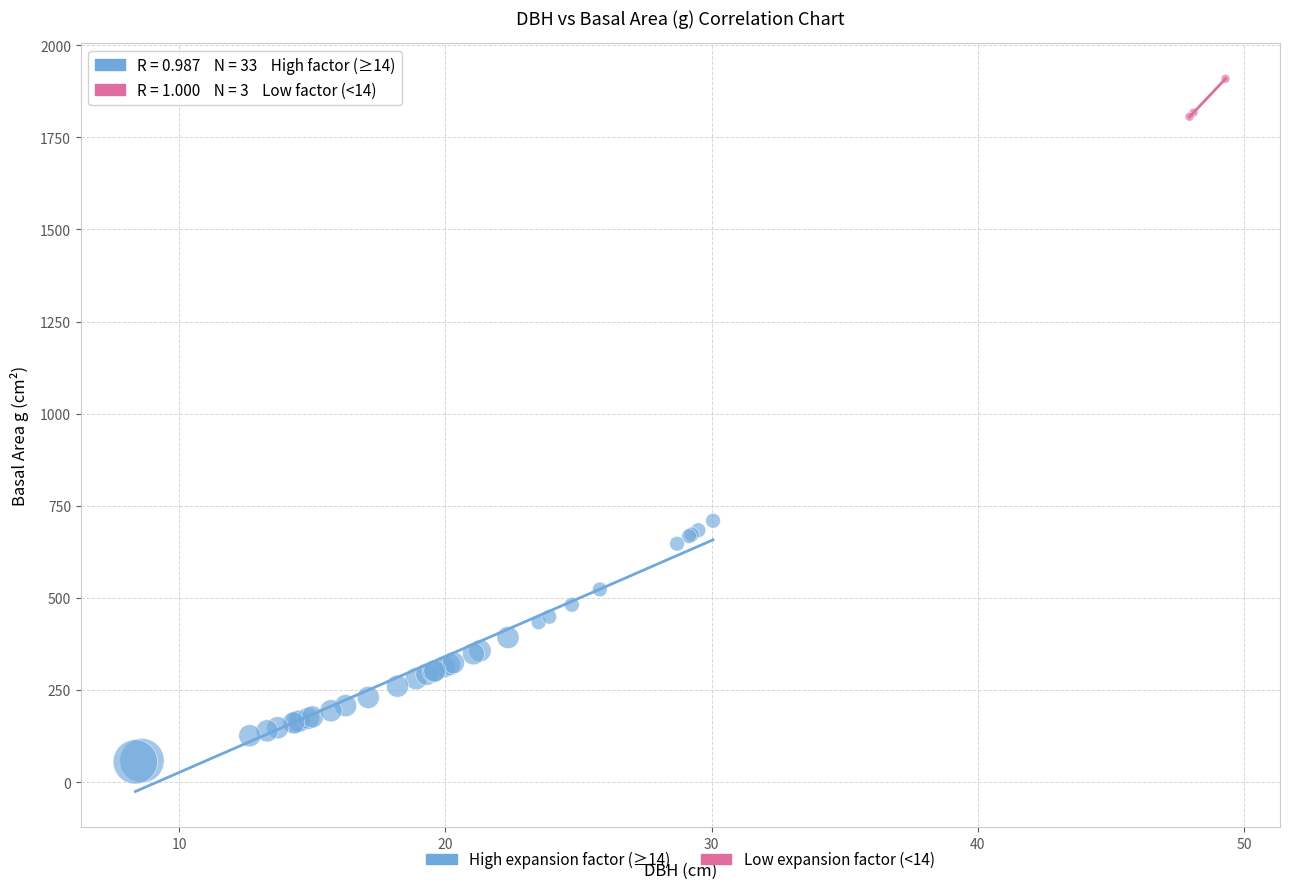

Which series contains the highest Y value?

Low expansion factor (<14)